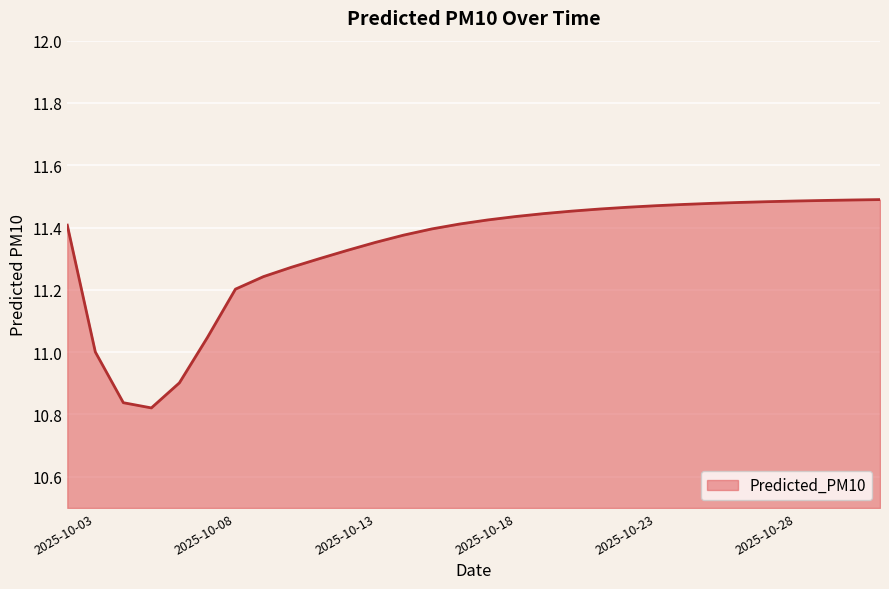

How many lines are shown in the chart?

1